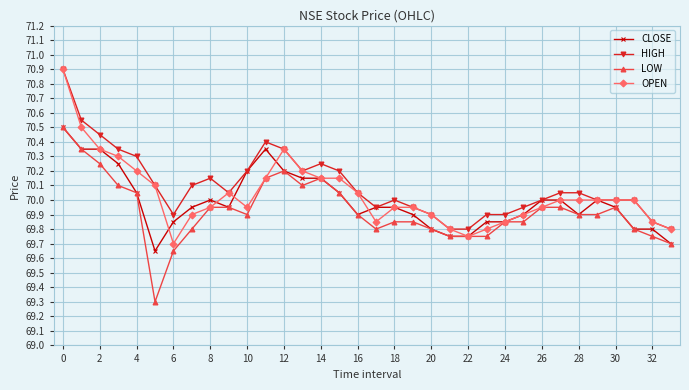

True or false: LOW and HIGH cross at least once.

False